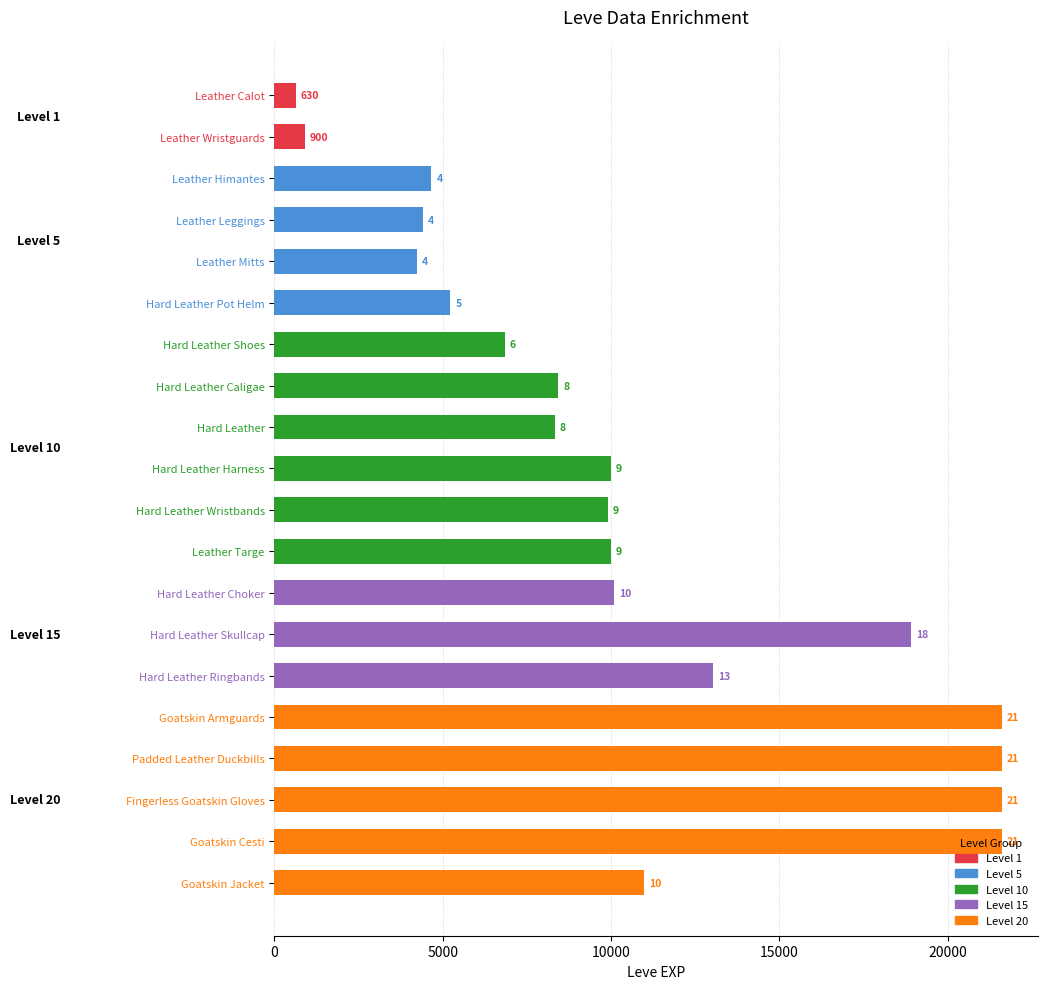

Between Fingerless Goatskin Gloves and Leather Himantes, which is larger?

Fingerless Goatskin Gloves